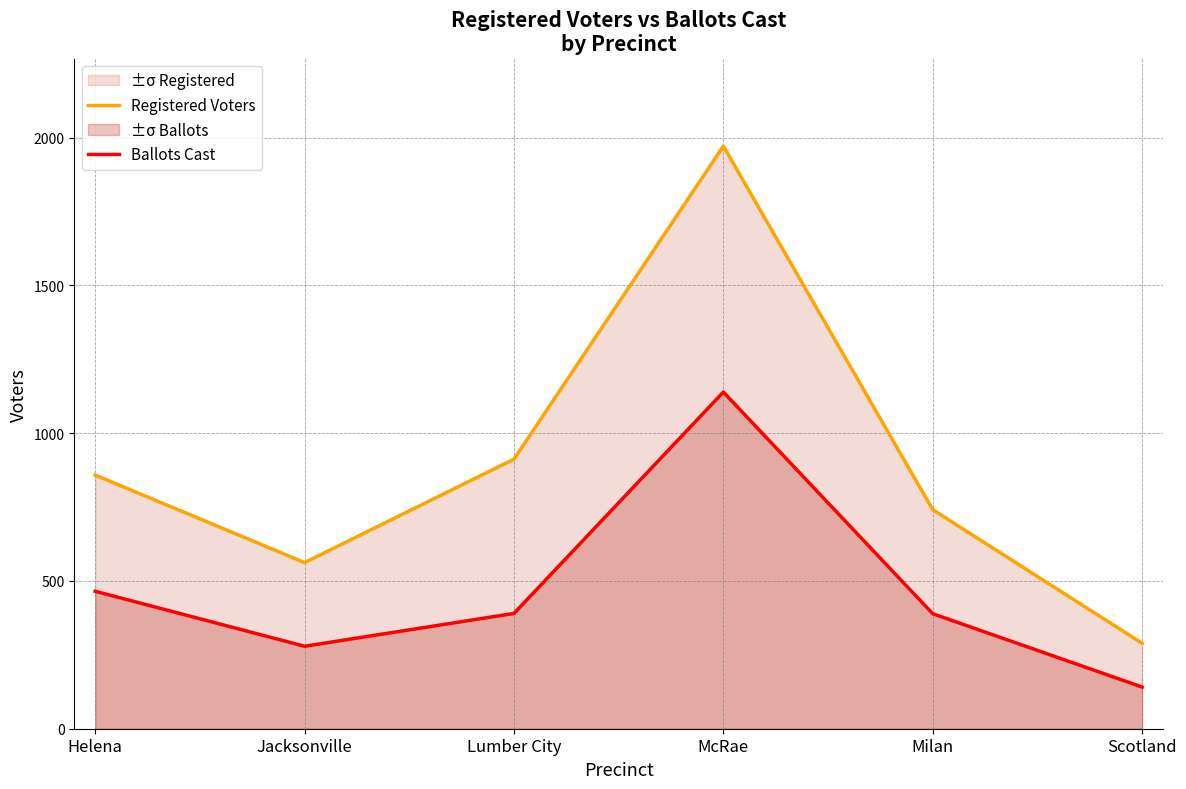

What is the difference between the maximum and minimum values in the Ballots Cast series?

998